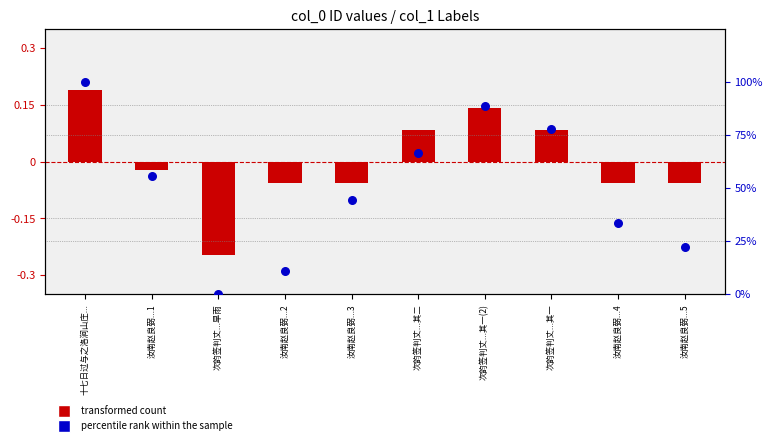

At which category is the sum across all series the highest?

十七日过与之洛涧山庄...